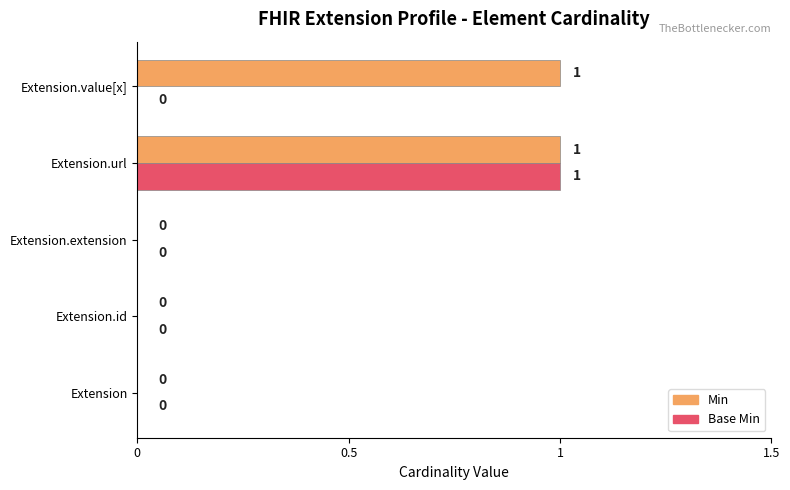

How many Min values are between 0 and 1?

5